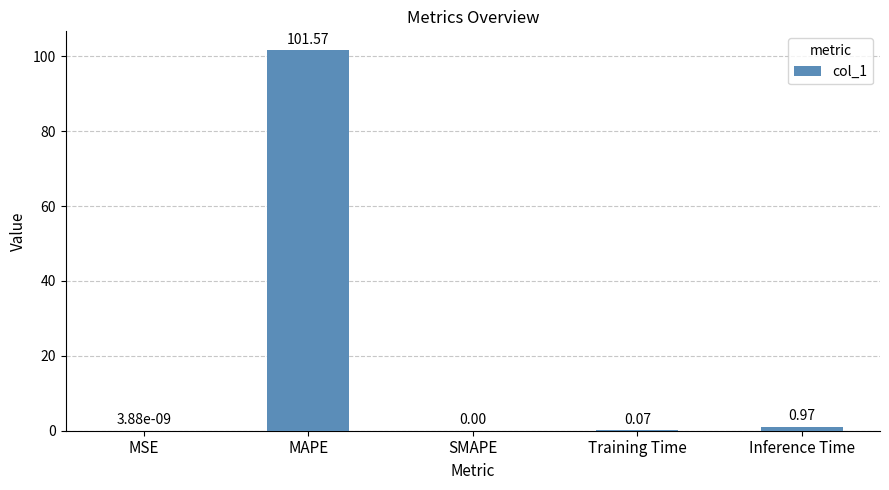

Which label corresponds to the largest value in the chart?

MAPE